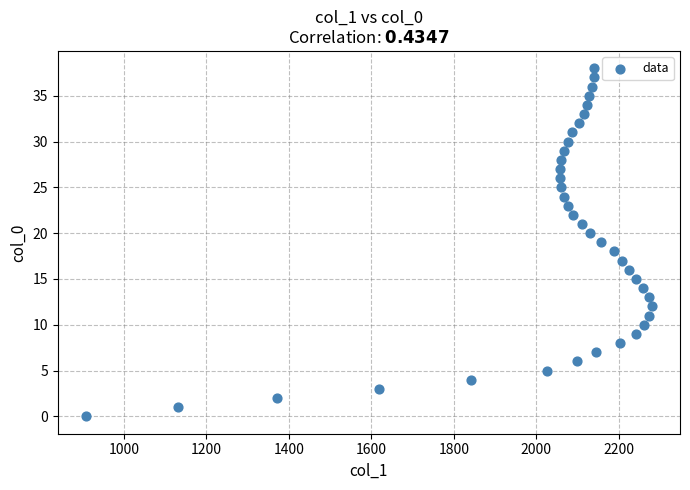

What is the range of Y values (max minus min)?

38